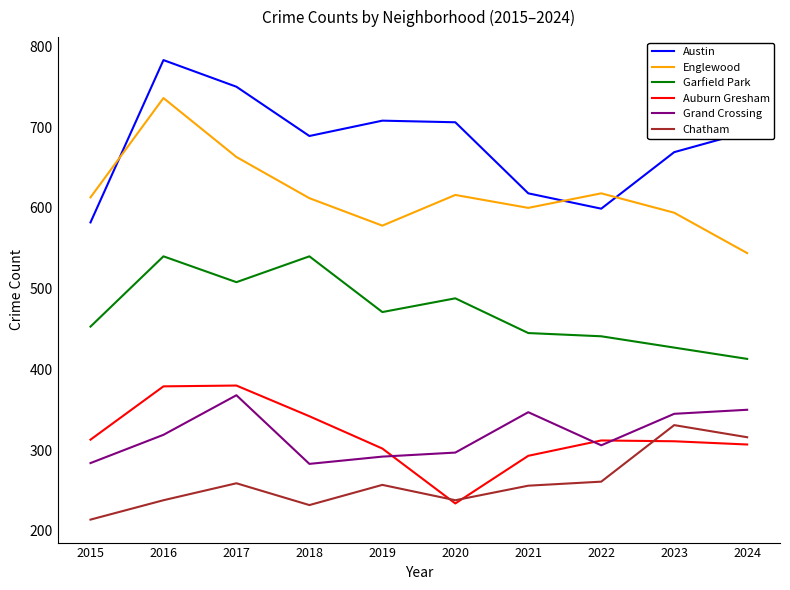

Which category has the lowest value in the Auburn Gresham series?

2020